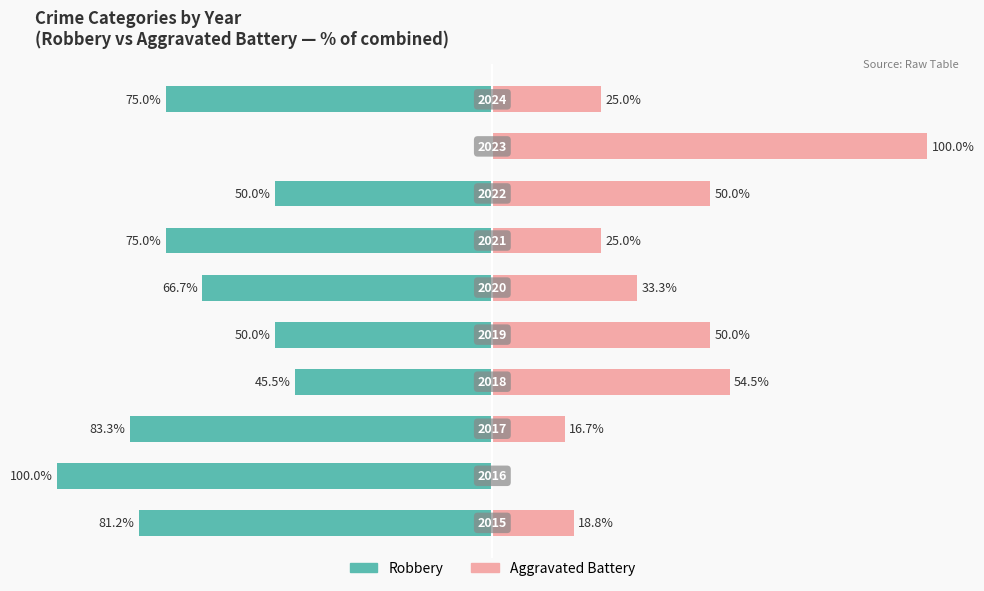

Is it true that Aggravated Battery equals 54.5 at 3?

True